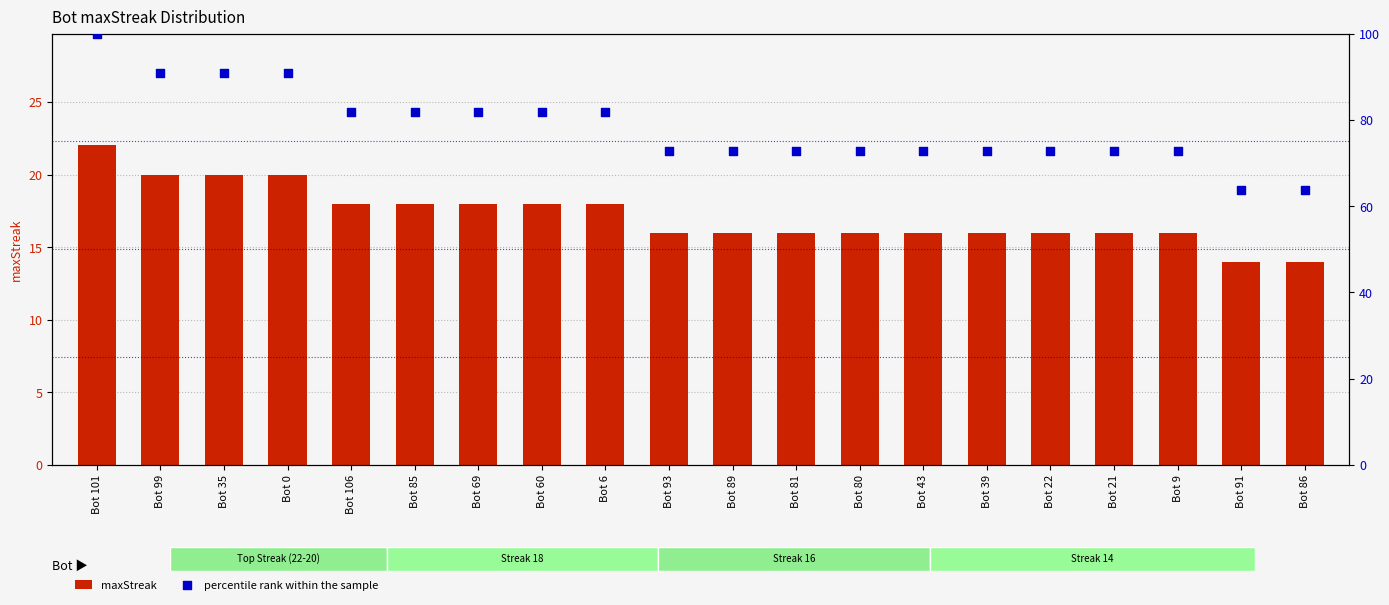

Is the value of percentile rank within the sample at Bot 91 greater than the value of maxStreak at Bot 69?

Yes